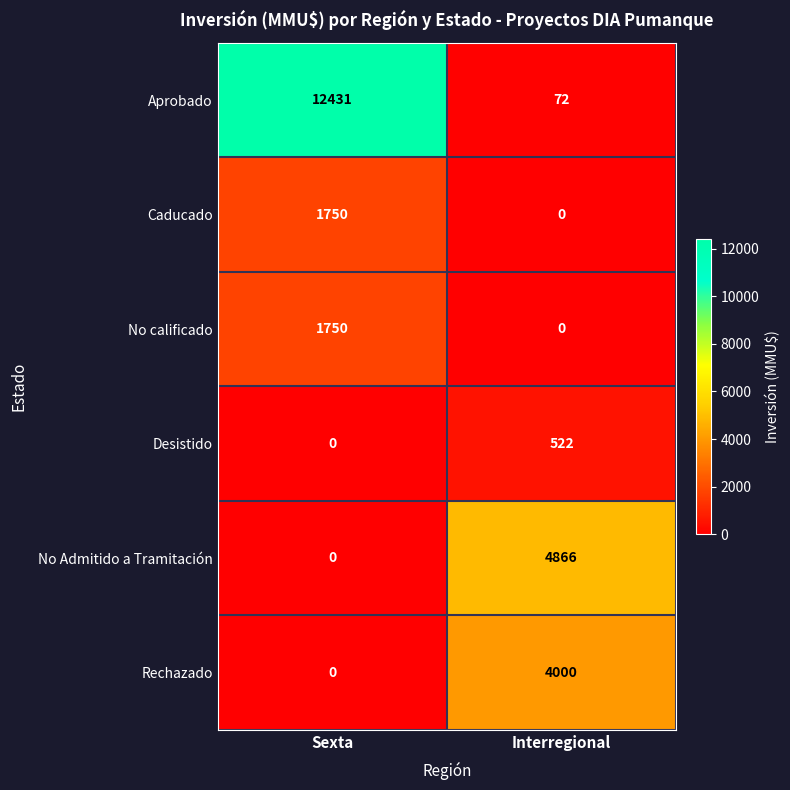

What is the spread (max minus min) of values at Sexta?

12431